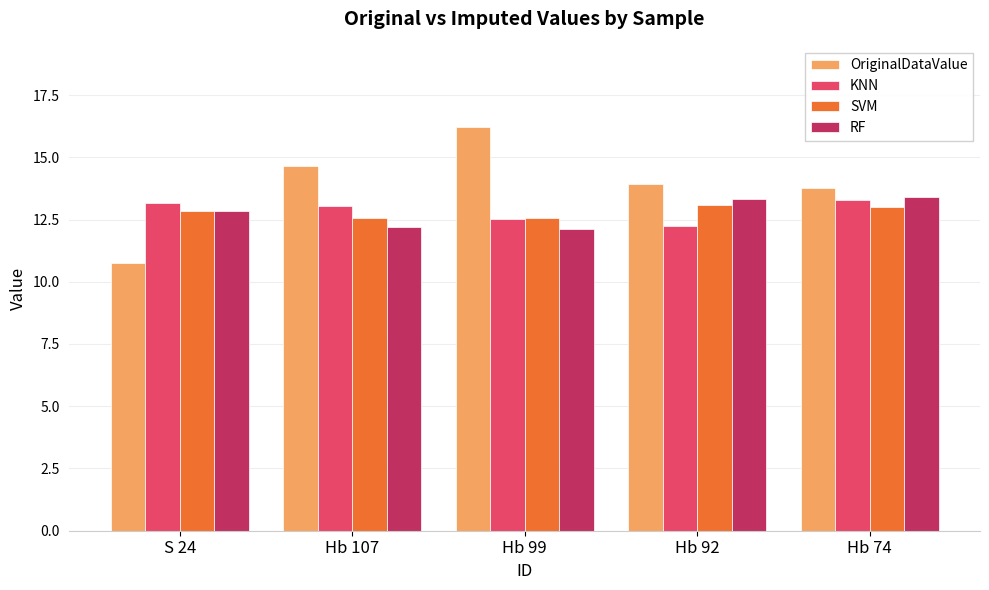

What is the smallest value displayed?

10.8